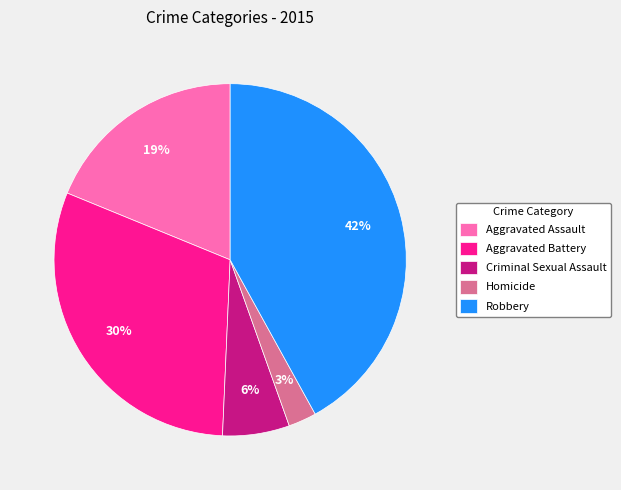

Rank the categories by value from highest to lowest.

Robbery, Aggravated Battery, Aggravated Assault, Criminal Sexual Assault, Homicide